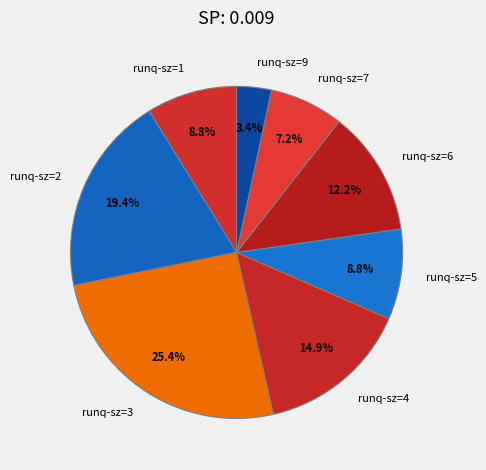

Which category has the smallest portion of the pie?

runq-sz=9